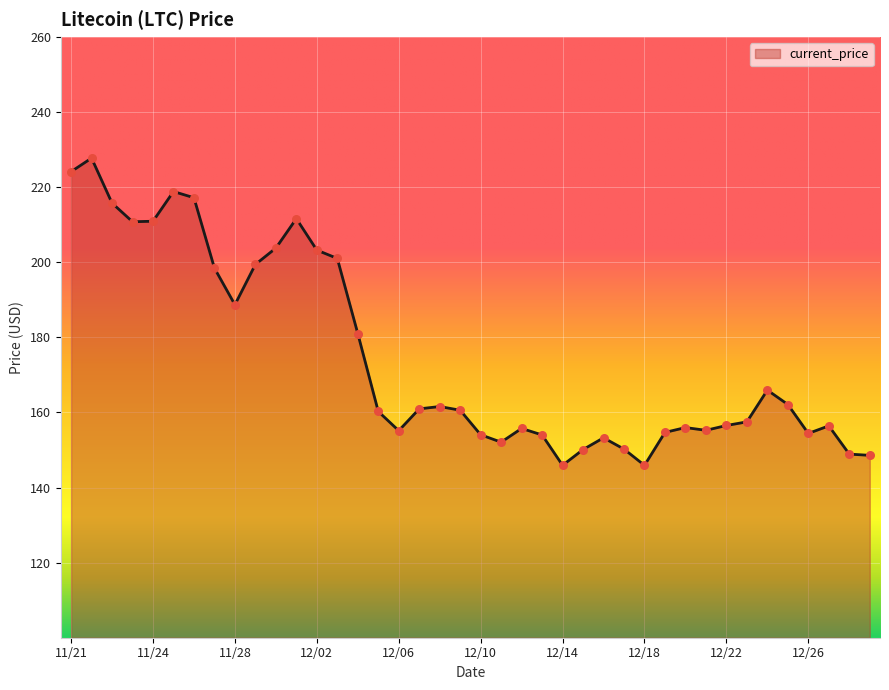

What is the greatest value displayed?

227.7